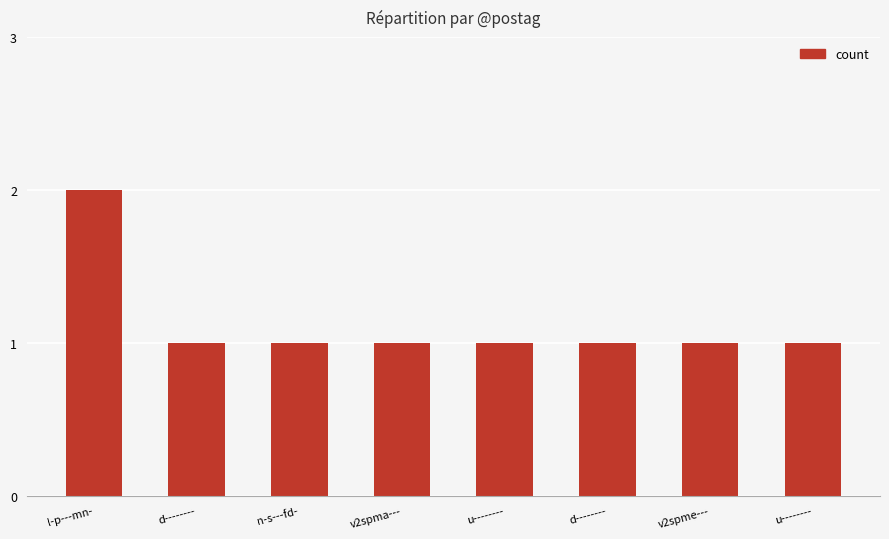

Does the chart contain any negative values?

No